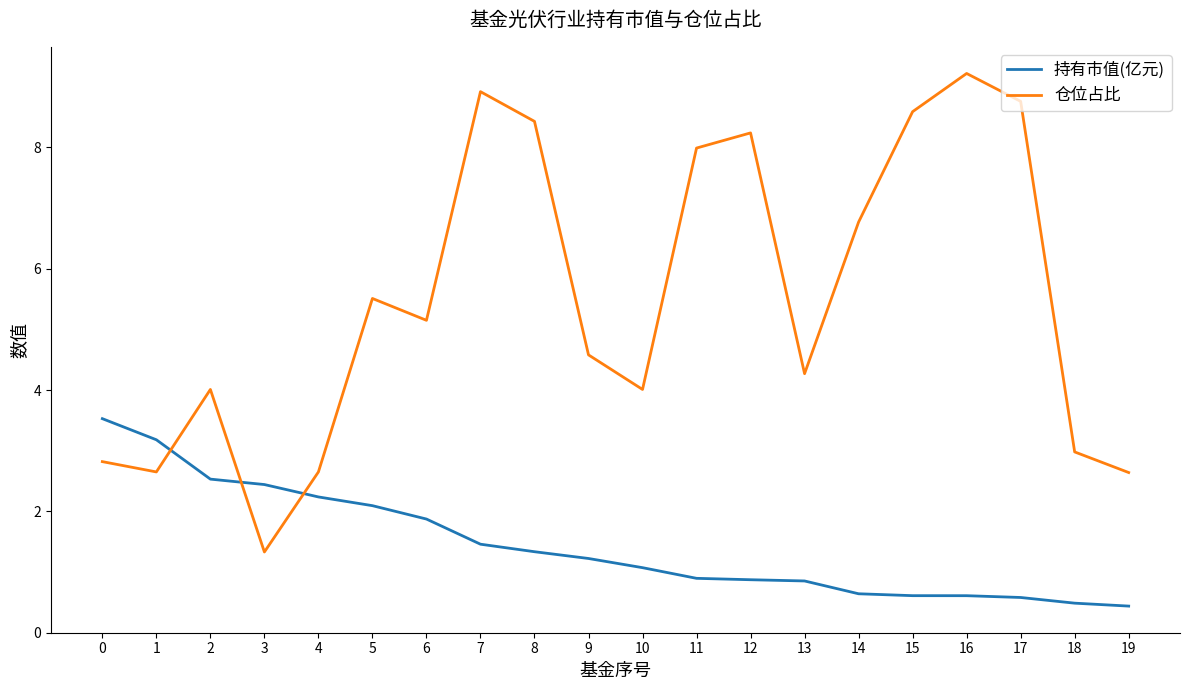

What is the highest value of the 仓位占比 series?

9.2